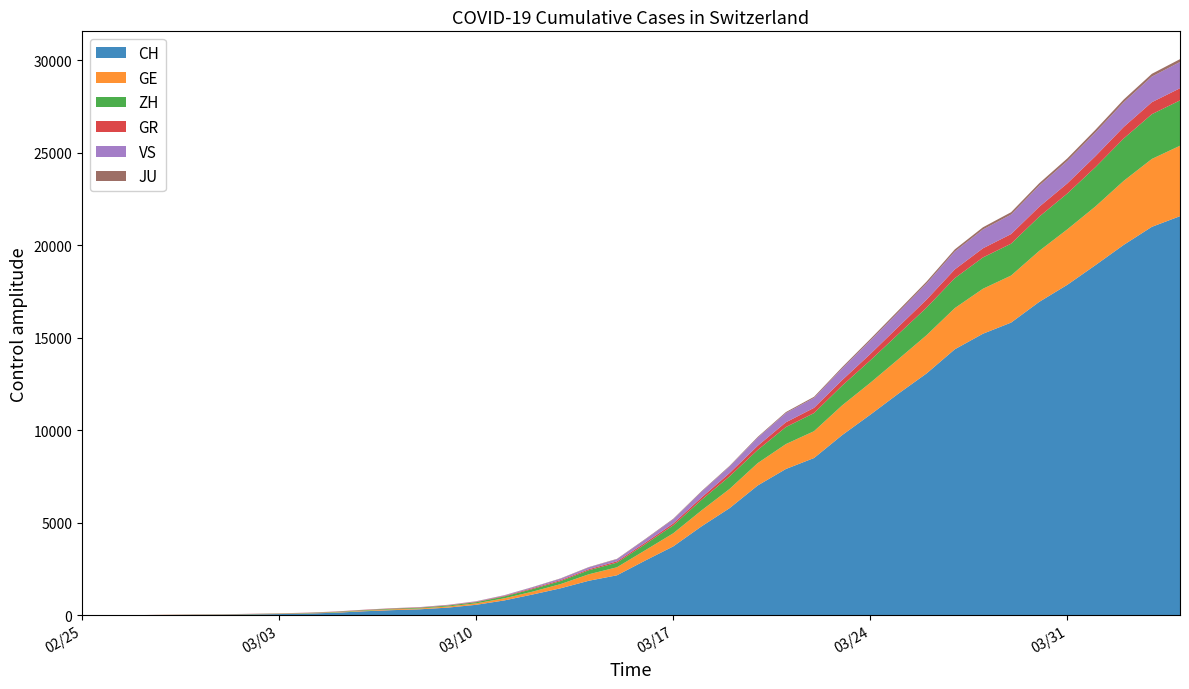

Reading left to right, transcribe all the data shown in this chart.

CH: 2020-02-25=0	2020-02-26=4	2020-02-27=8	2020-02-28=20	2020-02-29=30	2020-03-01=36	2020-03-02=50	2020-03-03=69	2020-03-04=97	2020-03-05=142	2020-03-06=219	2020-03-07=280	2020-03-08=327	2020-03-09=419	2020-03-10=570	2020-03-11=807	2020-03-12=1125	2020-03-13=1463	2020-03-14=1869	2020-03-15=2164	2020-03-16=2958	2020-03-17=3726	2020-03-18=4805	2020-03-19=5792	2020-03-20=7019	2020-03-21=7909	2020-03-22=8503	2020-03-23=9742	2020-03-24=10845	2020-03-25=11985	2020-03-26=13076	2020-03-27=14379	2020-03-28=15220	2020-03-29=15822	2020-03-30=16942	2020-03-31=17867	2020-04-01=18930	2020-04-02=20022	2020-04-03=20998	2020-04-04=21574
GE: 2020-02-25=0	2020-02-26=1	2020-02-27=1	2020-02-28=5	2020-02-29=9	2020-03-01=10	2020-03-02=11	2020-03-03=14	2020-03-04=16	2020-03-05=20	2020-03-06=30	2020-03-07=43	2020-03-08=45	2020-03-09=60	2020-03-10=80	2020-03-11=114	2020-03-12=155	2020-03-13=227	2020-03-14=350	2020-03-15=434	2020-03-16=555	2020-03-17=709	2020-03-18=861	2020-03-19=1039	2020-03-20=1209	2020-03-21=1347	2020-03-22=1450	2020-03-23=1607	2020-03-24=1724	2020-03-25=1865	2020-03-26=2068	2020-03-27=2226	2020-03-28=2431	2020-03-29=2542	2020-03-30=2756	2020-03-31=2998	2020-04-01=3174	2020-04-02=3461	2020-04-03=3669	2020-04-04=3807
ZH: 2020-02-25=0	2020-02-26=0	2020-02-27=2	2020-02-28=2	2020-02-29=6	2020-03-01=7	2020-03-02=10	2020-03-03=13	2020-03-04=15	2020-03-05=23	2020-03-06=29	2020-03-07=34	2020-03-08=40	2020-03-09=49	2020-03-10=62	2020-03-11=101	2020-03-12=140	2020-03-13=163	2020-03-14=218	2020-03-15=250	2020-03-16=326	2020-03-17=429	2020-03-18=568	2020-03-19=679	2020-03-20=711	2020-03-21=919	2020-03-22=978	2020-03-23=1067	2020-03-24=1213	2020-03-25=1358	2020-03-26=1490	2020-03-27=1617	2020-03-28=1691	2020-03-29=1723	2020-03-30=1849	2020-03-31=1937	2020-04-01=2126	2020-04-02=2290	2020-04-03=2418	2020-04-04=2451
GR: 2020-02-25=0	2020-02-26=2	2020-02-27=2	2020-02-28=6	2020-02-29=6	2020-03-01=6	2020-03-02=9	2020-03-03=9	2020-03-04=12	2020-03-05=14	2020-03-06=16	2020-03-07=17	2020-03-08=18	2020-03-09=18	2020-03-10=22	2020-03-11=31	2020-03-12=43	2020-03-13=53	2020-03-14=56	2020-03-15=71	2020-03-16=84	2020-03-17=101	2020-03-18=128	2020-03-19=182	2020-03-20=226	2020-03-21=258	2020-03-22=284	2020-03-23=300	2020-03-24=343	2020-03-25=393	2020-03-26=433	2020-03-27=474	2020-03-28=495	2020-03-29=519	2020-03-30=535	2020-03-31=547	2020-04-01=592	2020-04-02=622	2020-04-03=649	2020-04-04=657
VS: 2020-02-25=0	2020-02-26=0	2020-02-27=0	2020-02-28=1	2020-02-29=1	2020-03-01=2	2020-03-02=3	2020-03-03=3	2020-03-04=4	2020-03-05=5	2020-03-06=6	2020-03-07=7	2020-03-08=12	2020-03-09=17	2020-03-10=22	2020-03-11=30	2020-03-12=53	2020-03-13=76	2020-03-14=98	2020-03-15=115	2020-03-16=172	2020-03-17=225	2020-03-18=312	2020-03-19=349	2020-03-20=436	2020-03-21=498	2020-03-22=535	2020-03-23=628	2020-03-24=728	2020-03-25=793	2020-03-26=874	2020-03-27=968	2020-03-28=1017	2020-03-29=1055	2020-03-30=1144	2020-03-31=1211	2020-04-01=1282	2020-04-02=1334	2020-04-03=1385	2020-04-04=1418
JU: 2020-02-25=0	2020-02-26=0	2020-02-27=1	2020-02-28=1	2020-02-29=1	2020-03-01=1	2020-03-02=1	2020-03-03=2	2020-03-04=2	2020-03-05=4	2020-03-06=4	2020-03-07=5	2020-03-08=5	2020-03-09=7	2020-03-10=7	2020-03-11=7	2020-03-12=12	2020-03-13=17	2020-03-14=18	2020-03-15=19	2020-03-16=25	2020-03-17=29	2020-03-18=32	2020-03-19=36	2020-03-20=44	2020-03-21=54	2020-03-22=61	2020-03-23=69	2020-03-24=82	2020-03-25=92	2020-03-26=100	2020-03-27=114	2020-03-28=119	2020-03-29=127	2020-03-30=128	2020-03-31=140	2020-04-01=145	2020-04-02=149	2020-04-03=149	2020-04-04=154